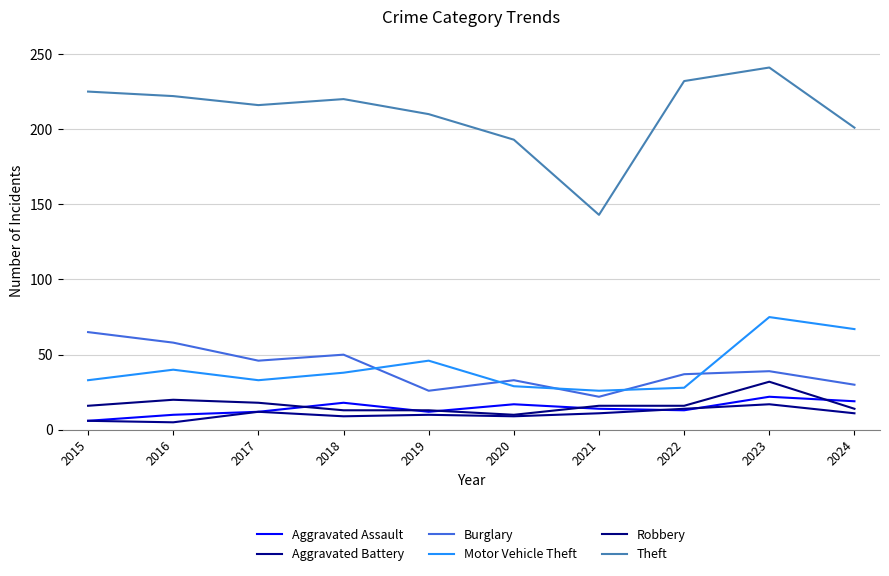

Is it true that Theft equals 225 at 2015?

True